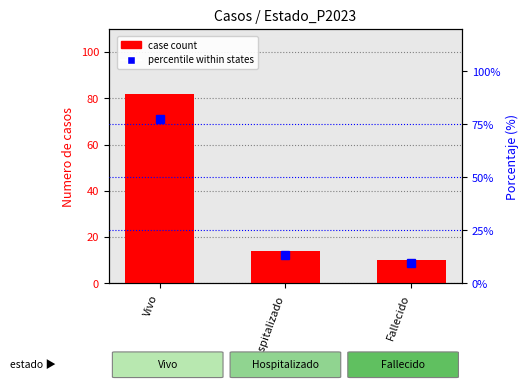

Count the number of data series in this chart.

2